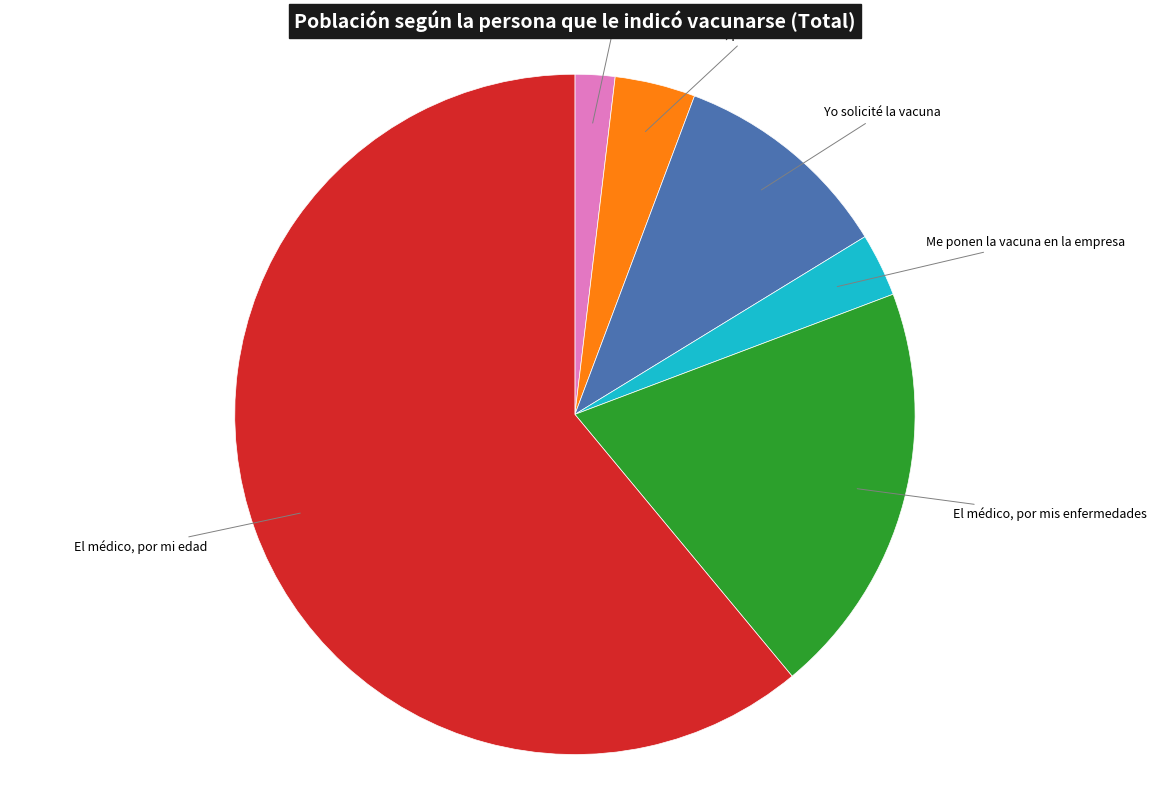

Is there any slice that represents more than half of the pie?

Yes